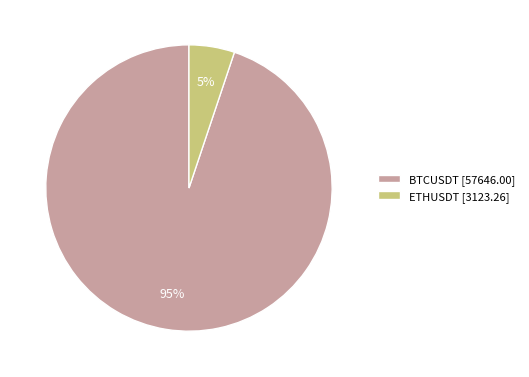

Approximately how many times larger is the value at ETHUSDT compared to BTCUSDT?

0.1